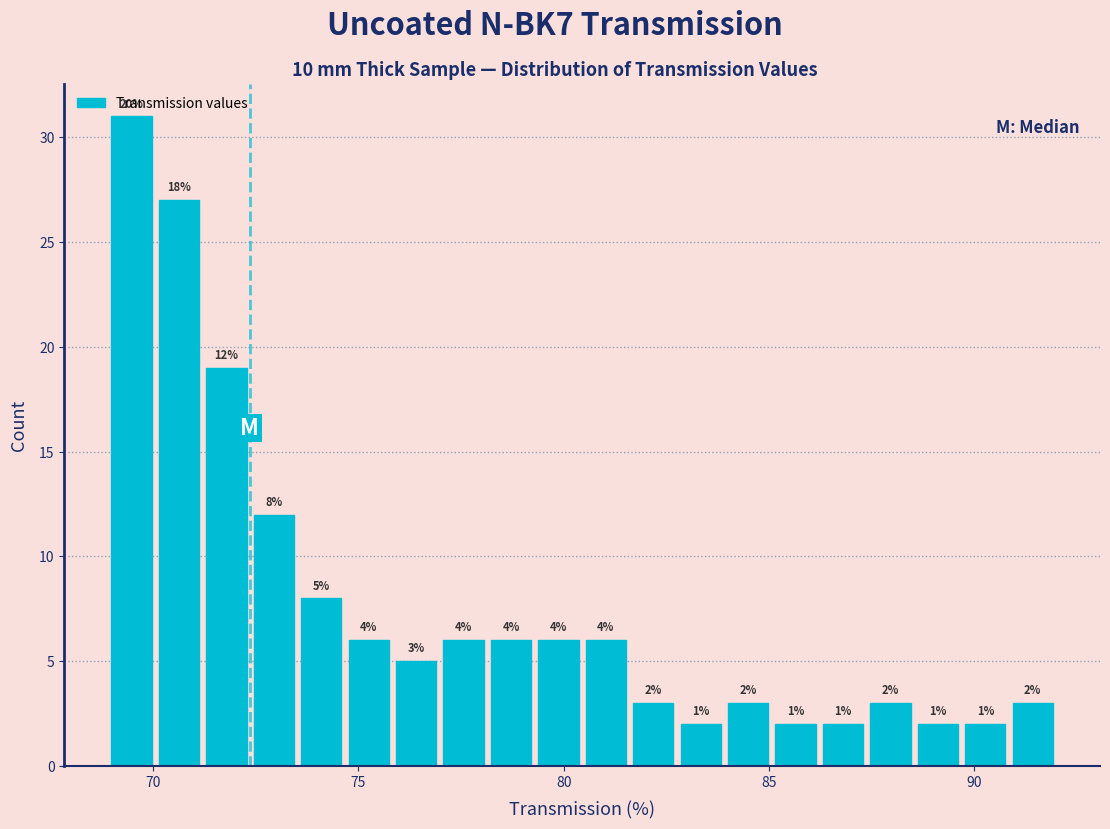

Read against the x-axis, roughly where is the centre of the tallest bar?

69.5